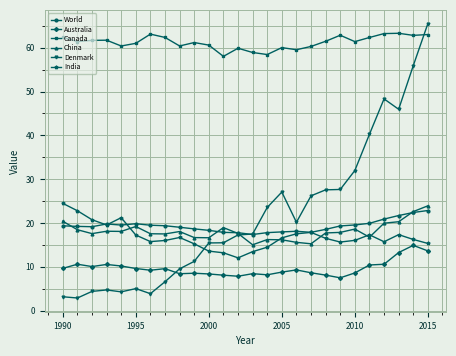

True or false: India and Canada cross at least once.

False